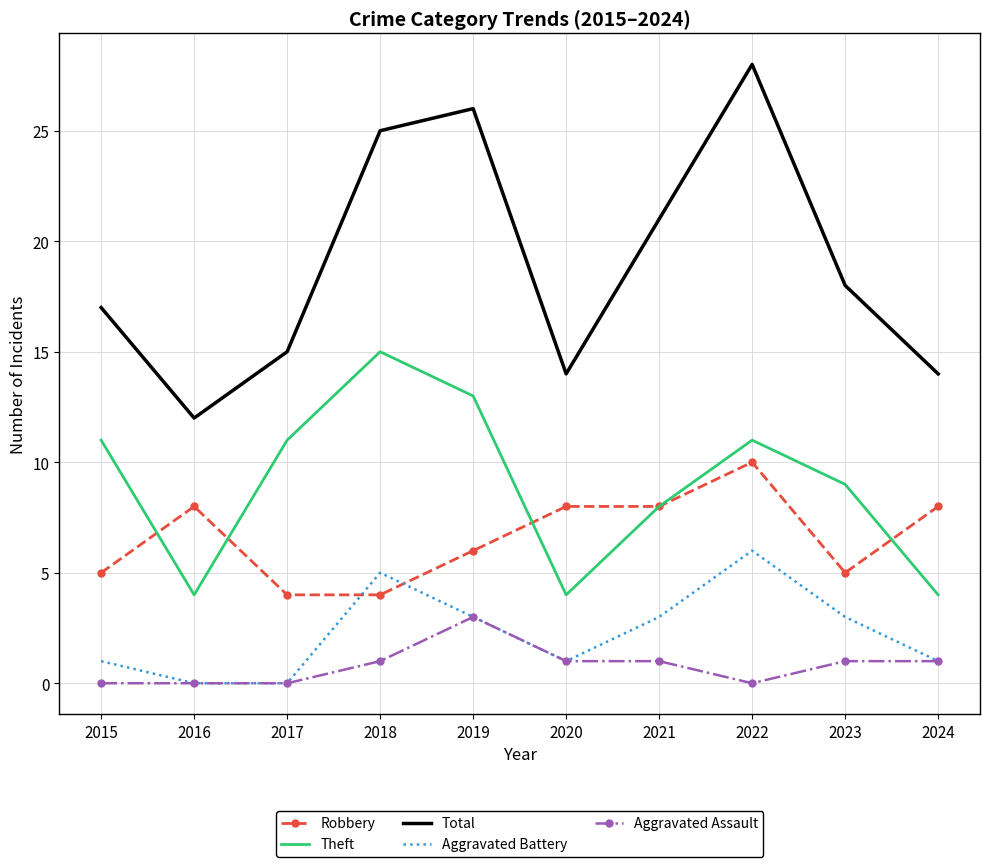

Reading left to right, extract all data points from this chart.

Robbery: 2015=5	2016=8	2017=4	2018=4	2019=6	2020=8	2021=8	2022=10	2023=5	2024=8
Theft: 2015=11	2016=4	2017=11	2018=15	2019=13	2020=4	2021=8	2022=11	2023=9	2024=4
Total: 2015=17	2016=12	2017=15	2018=25	2019=26	2020=14	2021=21	2022=28	2023=18	2024=14
Aggravated Battery: 2015=1	2016=0	2017=0	2018=5	2019=3	2020=1	2021=3	2022=6	2023=3	2024=1
Aggravated Assault: 2015=0	2016=0	2017=0	2018=1	2019=3	2020=1	2021=1	2022=0	2023=1	2024=1